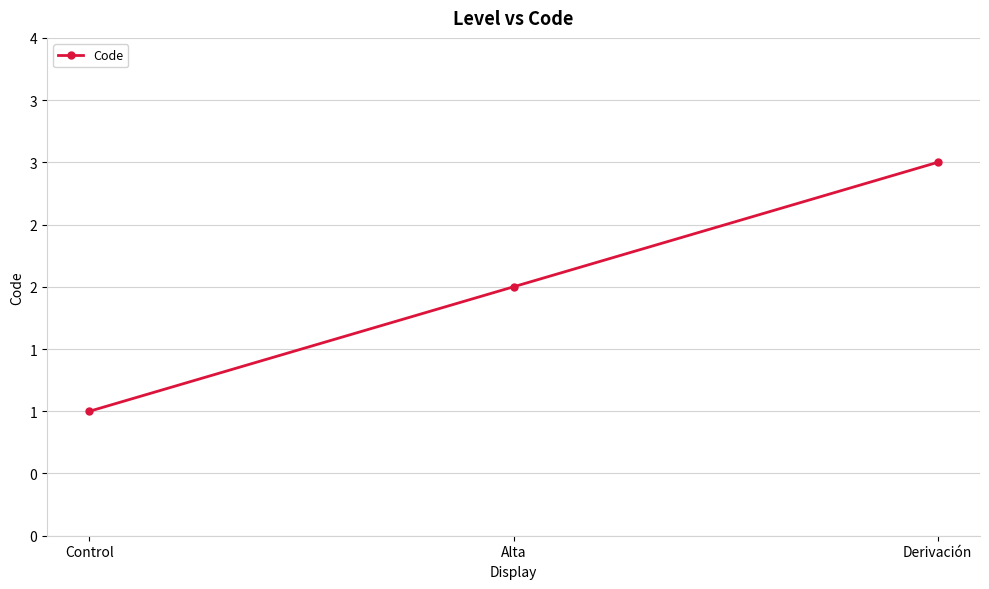

What value does the data have at Control?

1